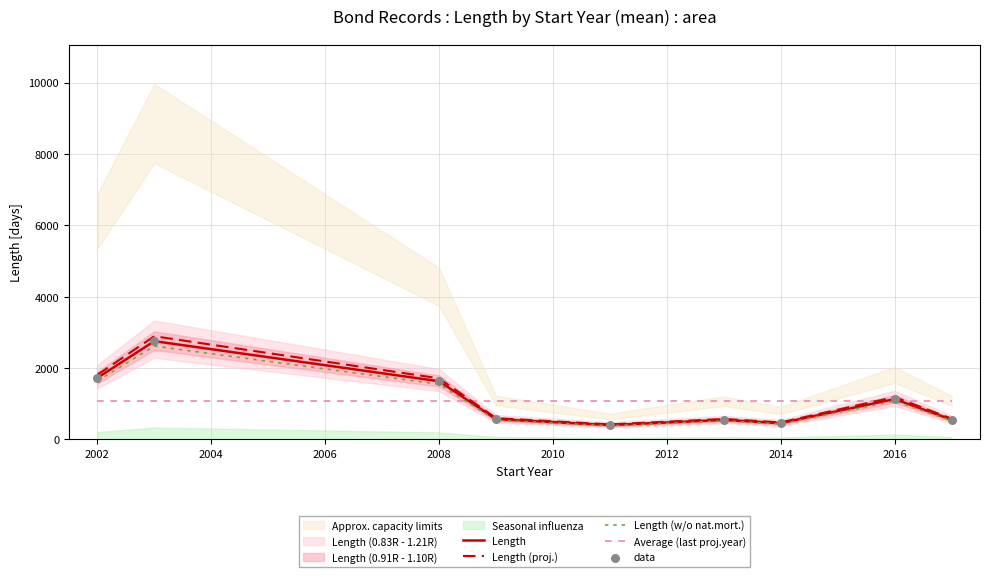

At how many categories does at least one series exceed 1358?

3